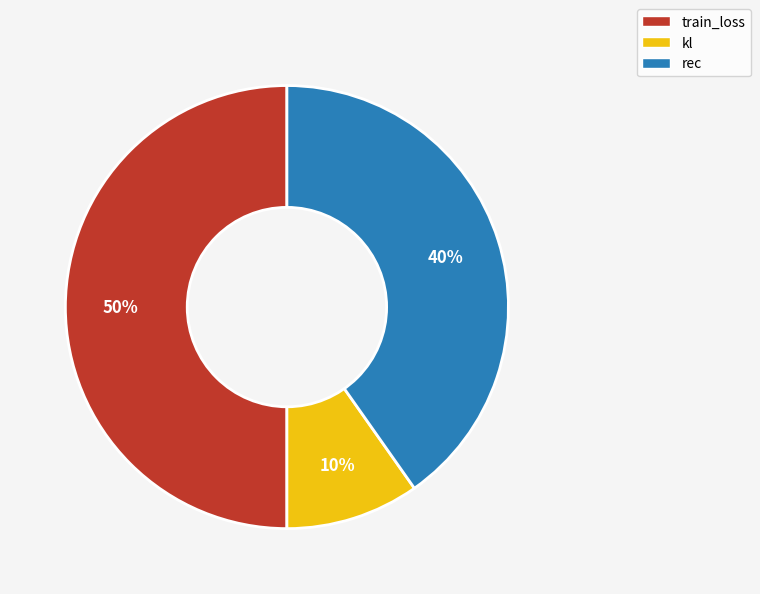

Is it true that rec is 40% of the pie?

True